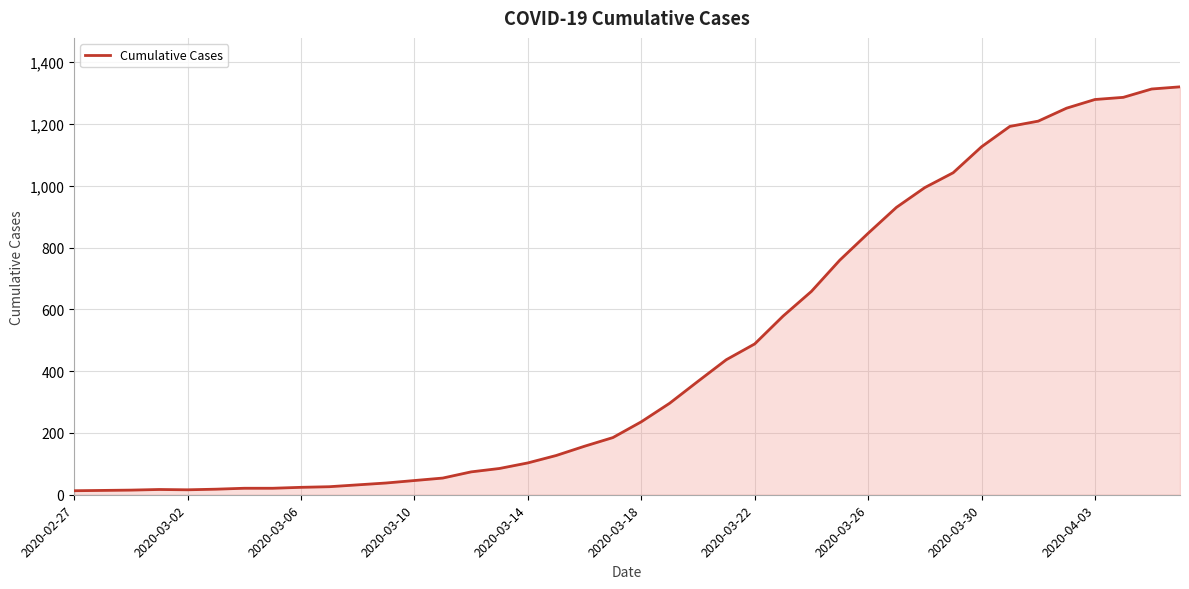

What is the maximum value shown in the chart?

1320